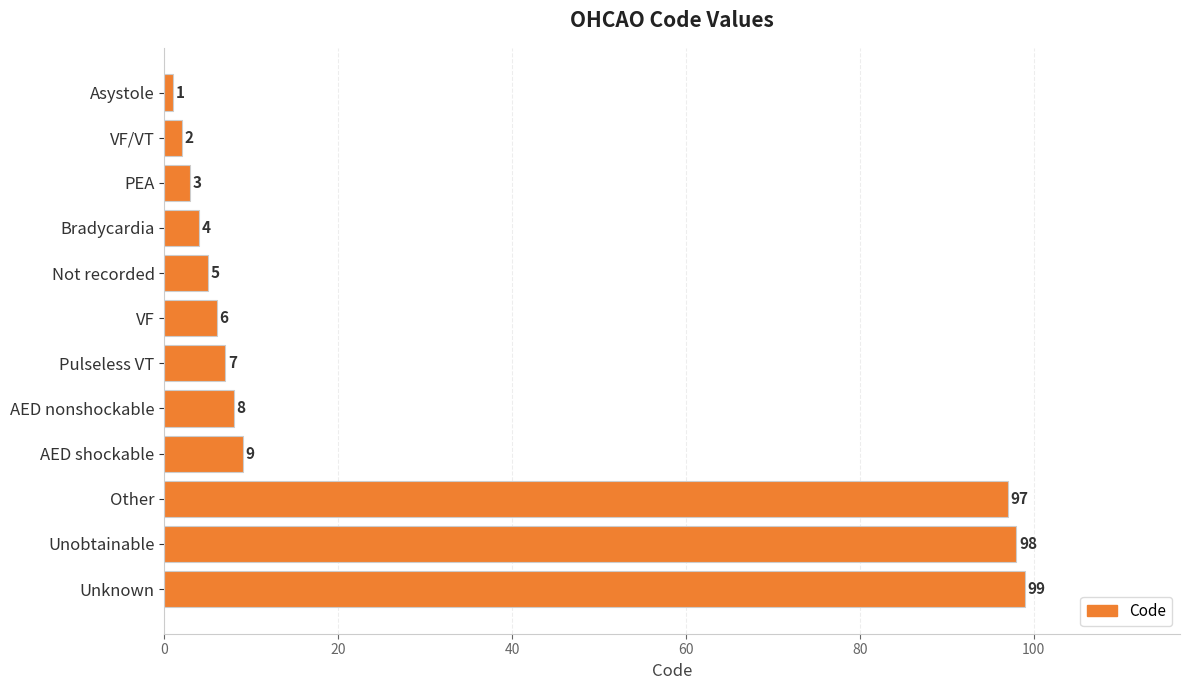

Rank the categories by value from lowest to highest.

Asystole, VF/VT, PEA, Bradycardia, Not recorded, VF, Pulseless VT, AED nonshockable, AED shockable, Other, Unobtainable, Unknown